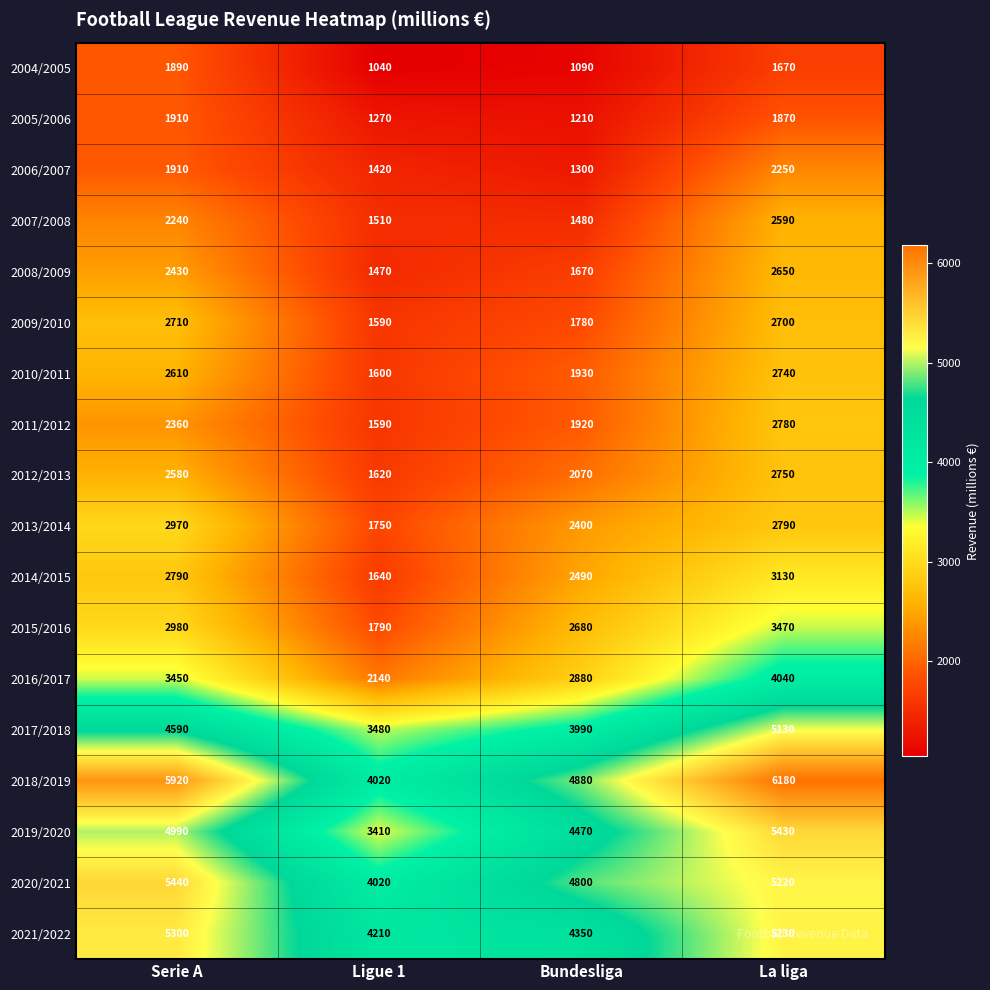

What is the approximate value of 2005/2006 at Serie A, to the nearest 50?

1900